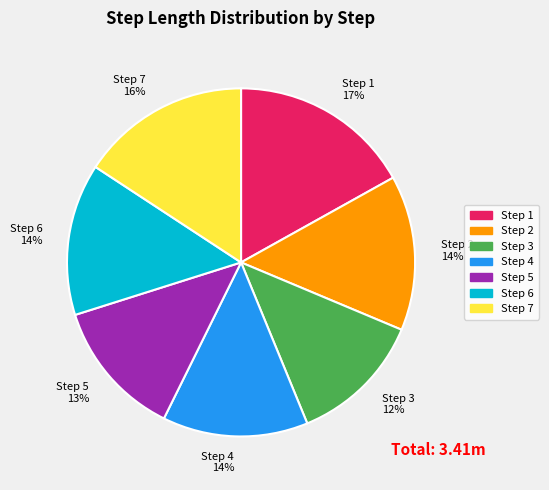

How many slices are in this pie chart?

7